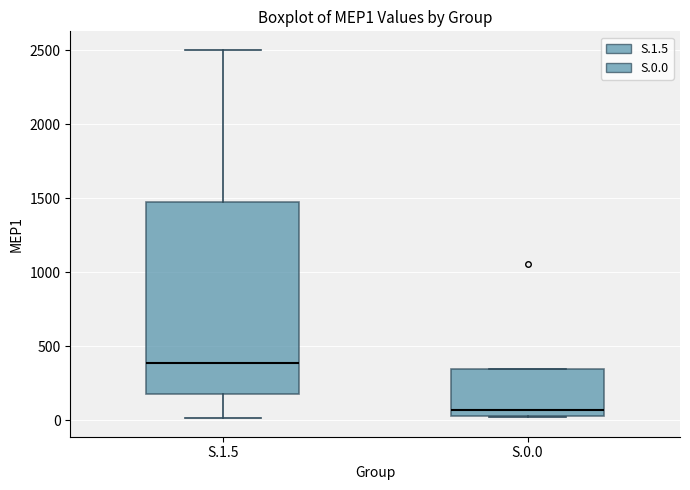

Reading left to right, read every box against the y-axis: the position of its median line, the range the box covers, and the ends of its whiskers. The values are not printed on the chart, so give them approximately, as read against the axis.

S.1.5: median 400, box 200 to 1450, whiskers 0 to 2500
S.0.0: median 50 (just above the box's lower edge), box 50 to 350, whiskers 0 to 350